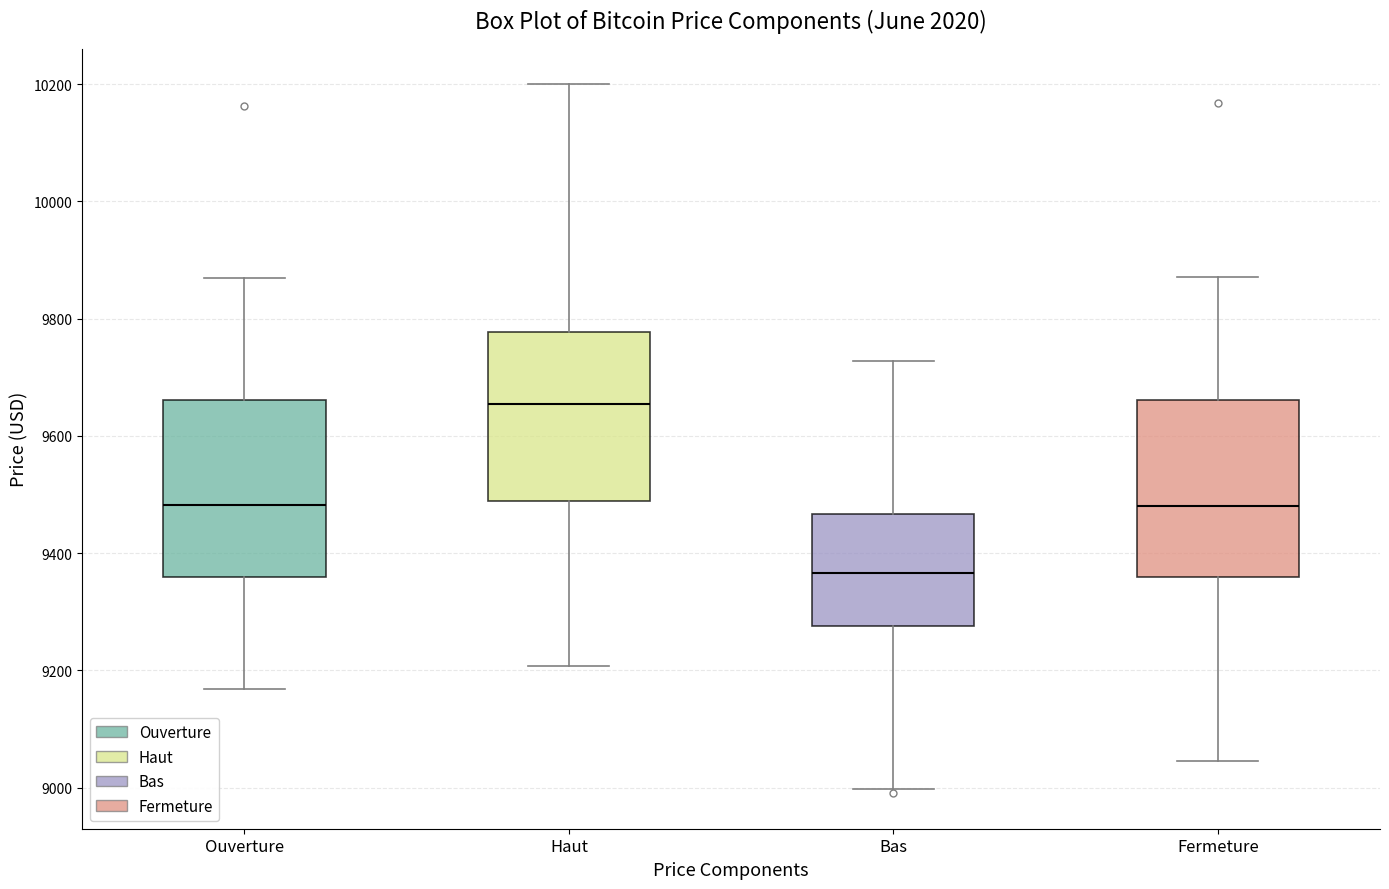

Reading left to right, read every box against the y-axis: the position of its median line, the range the box covers, and the ends of its whiskers. The values are not printed on the chart, so give them approximately, as read against the axis.

Ouverture: median 9480, box 9360 to 9660, whiskers 9160 to 9880
Haut: median 9660, box 9480 to 9780, whiskers 9200 to 10200
Bas: median 9360, box 9280 to 9460, whiskers 9000 to 9720
Fermeture: median 9480, box 9360 to 9660, whiskers 9040 to 9880